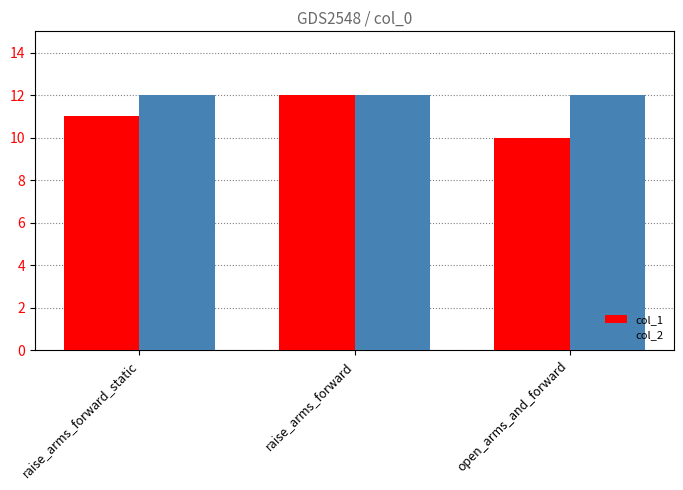

What is the minimum value shown in the chart?

10